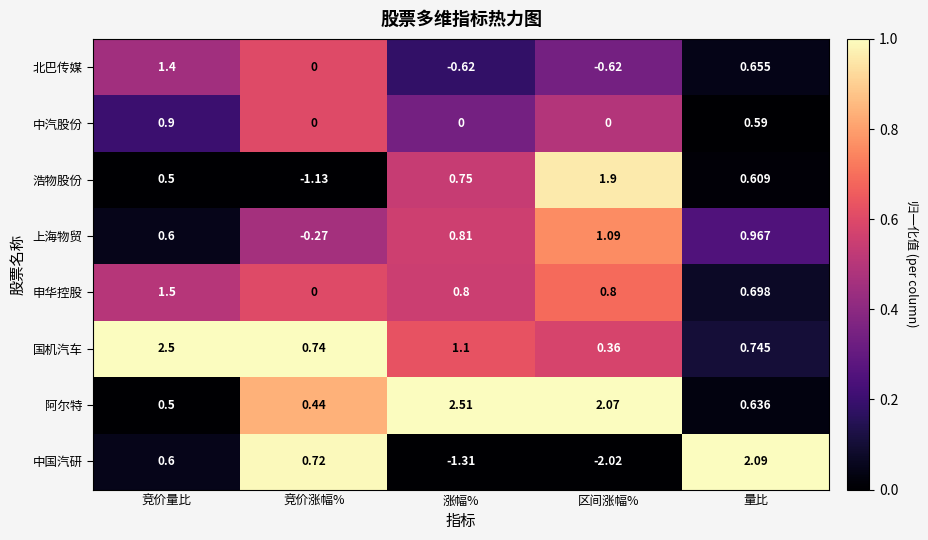

Which label corresponds to the largest value in the chart?

涨幅%